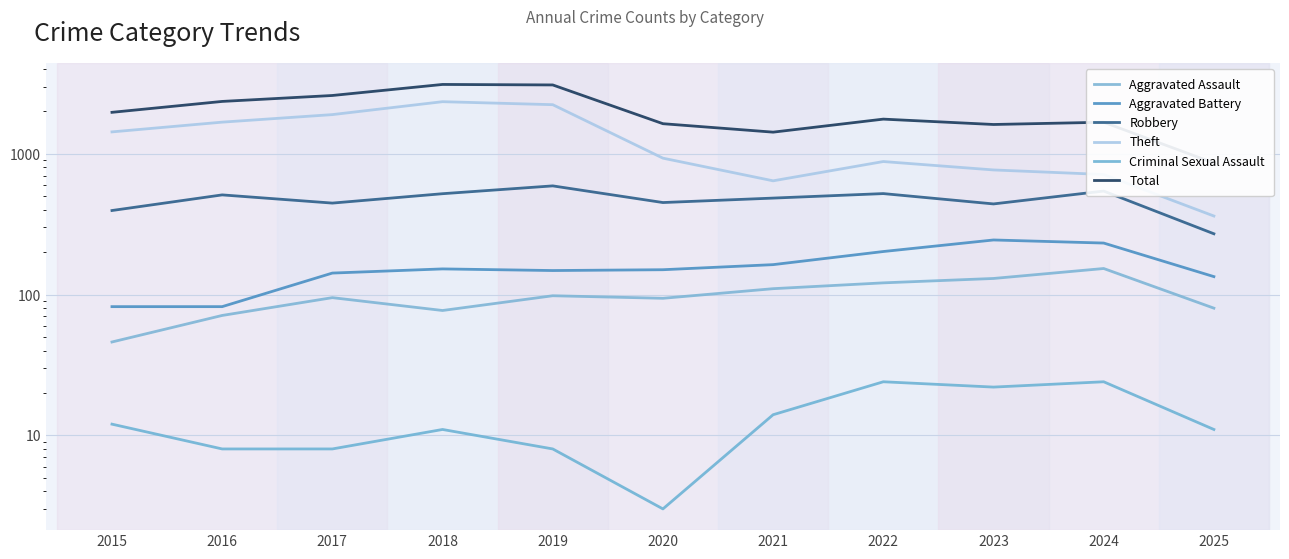

What is the average value of the Aggravated Assault series?

98